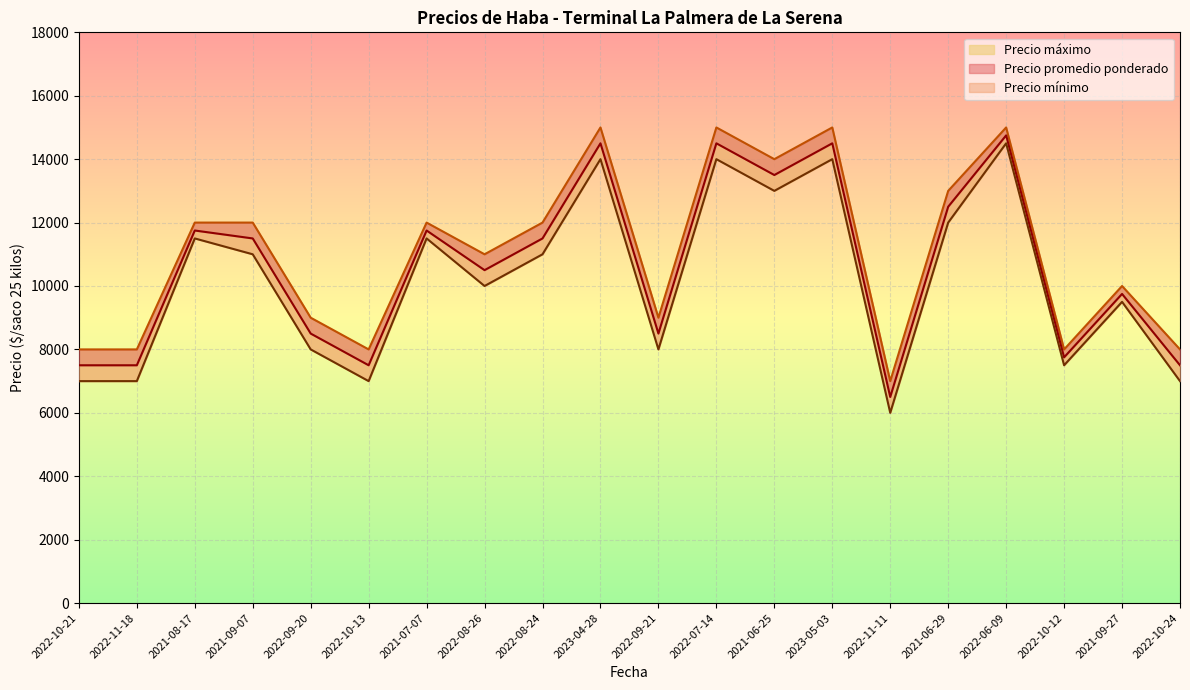

At how many categories does at least one series exceed 8604?

14